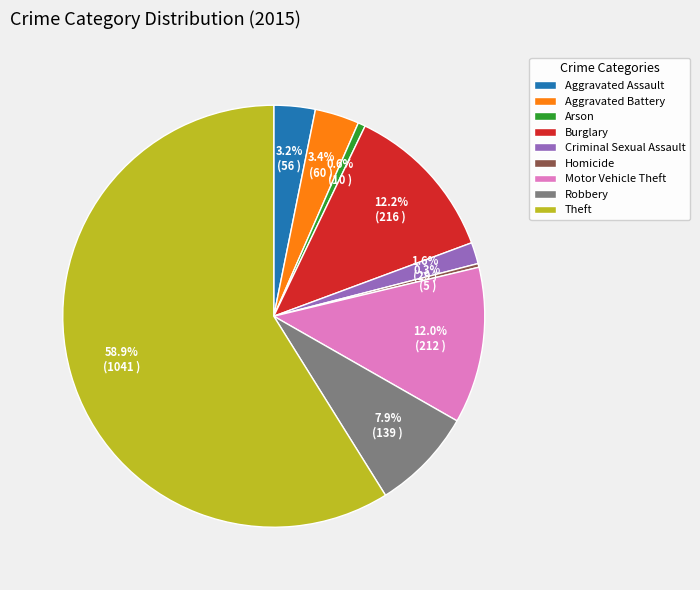

How many segments does this pie chart have?

9